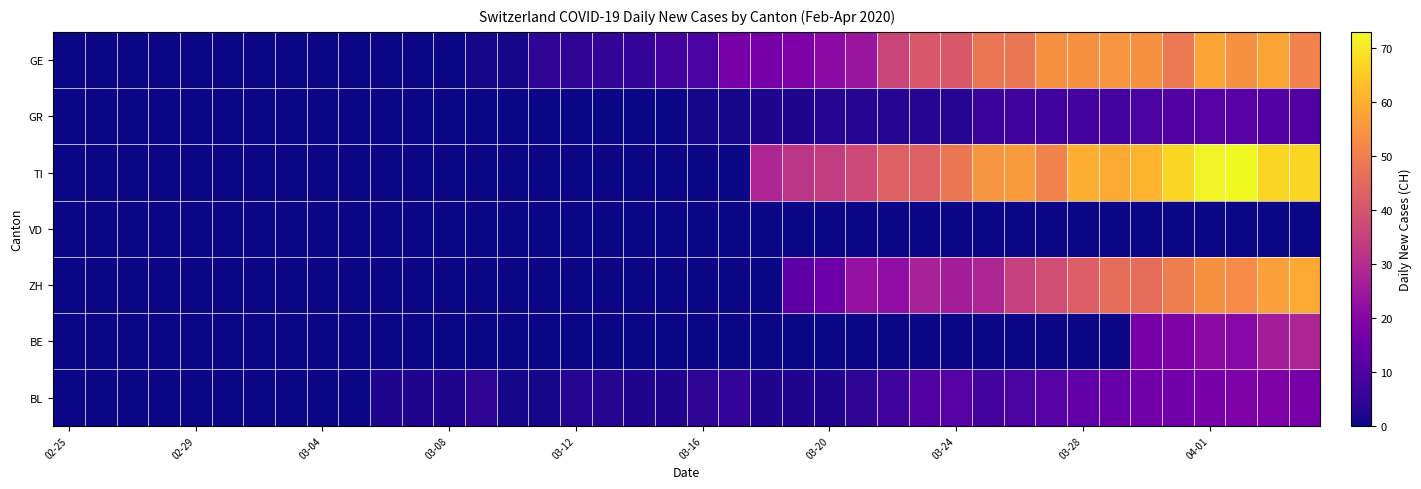

What is the maximum value shown in the chart?

73